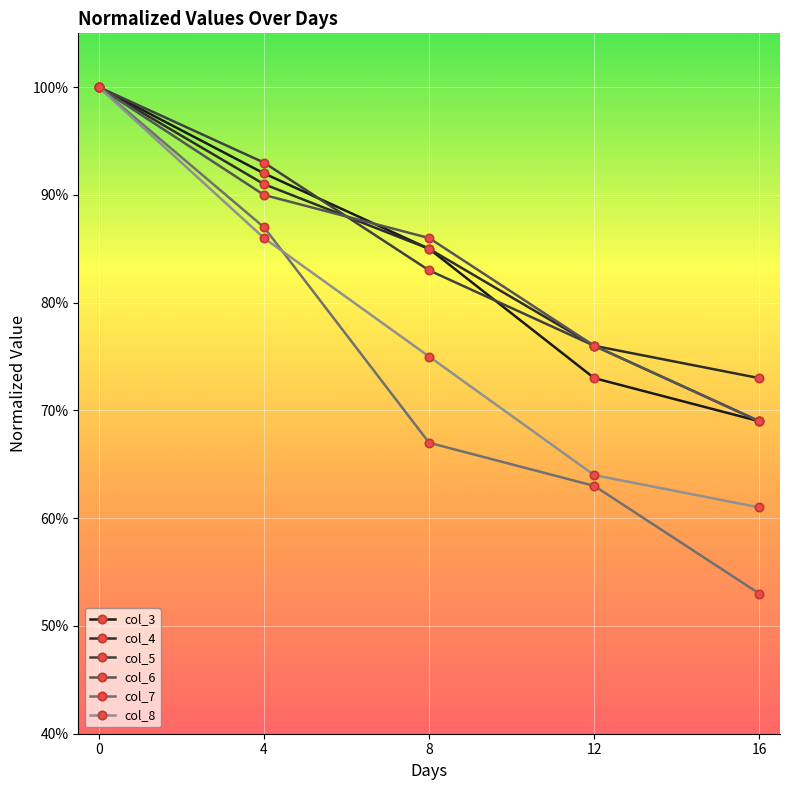

Reading left to right, list all the values displayed in this chart.

col_3: 0=1.0	4=0.9	8=0.8	12=0.7	16=0.7
col_4: 0=1.0	4=0.9	8=0.8	12=0.8	16=0.7
col_5: 0=1.0	4=0.9	8=0.8	12=0.8	16=0.7
col_6: 0=1.0	4=0.9	8=0.9	12=0.8	16=0.7
col_7: 0=1.0	4=0.9	8=0.7	12=0.6	16=0.5
col_8: 0=1.0	4=0.9	8=0.8	12=0.6	16=0.6